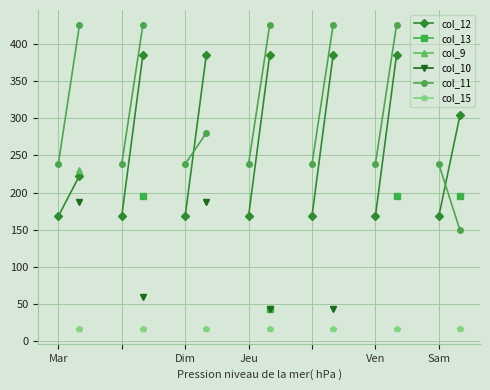

At which label does col_15 reach its minimum?

Mar